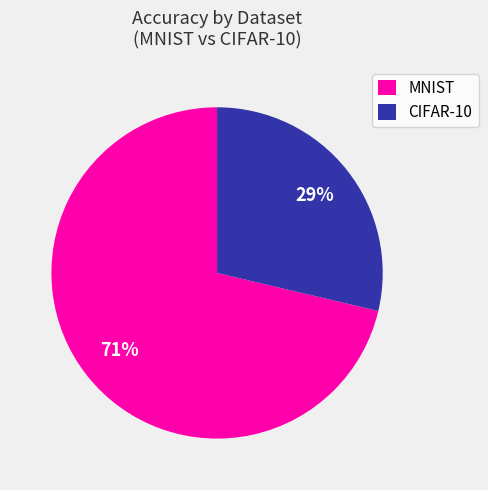

How many segments does this pie chart have?

2